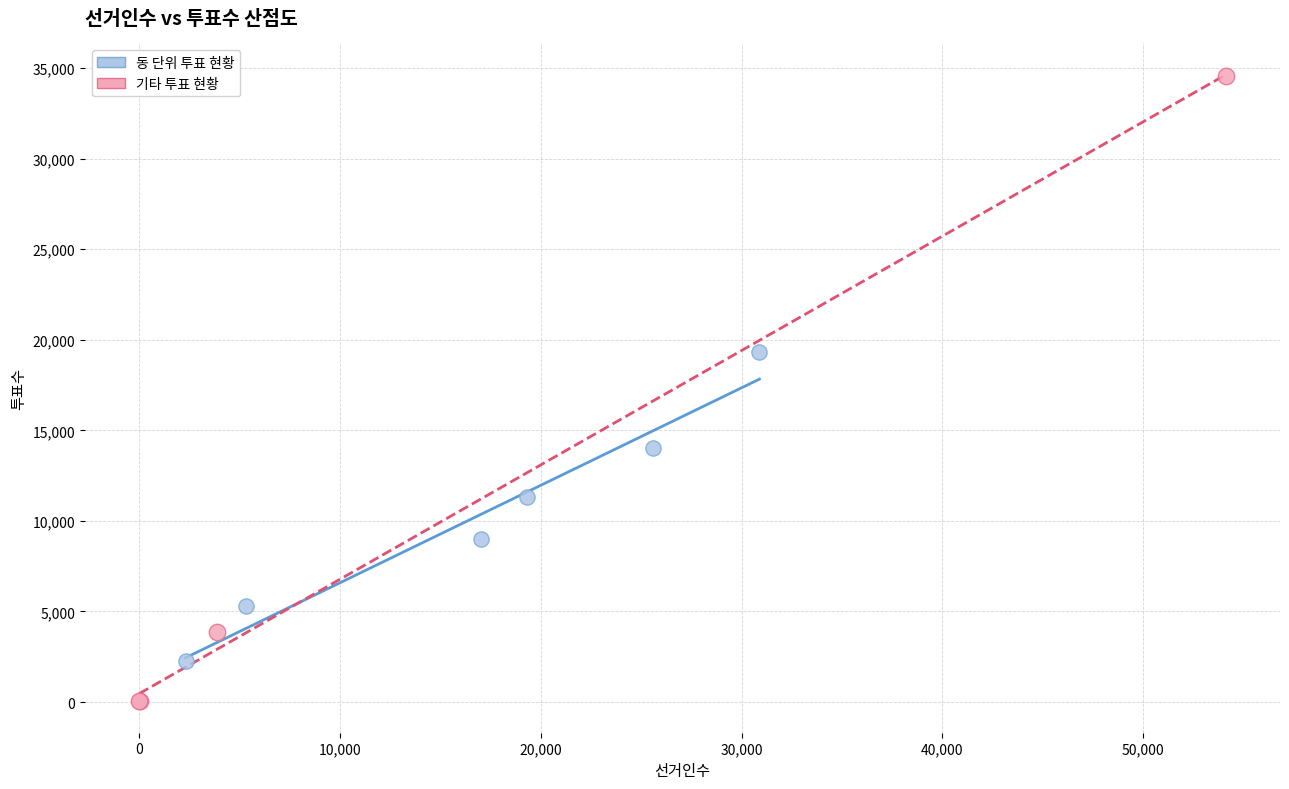

What are all the series names shown in the legend?

동 단위 투표 현황, 기타 투표 현황